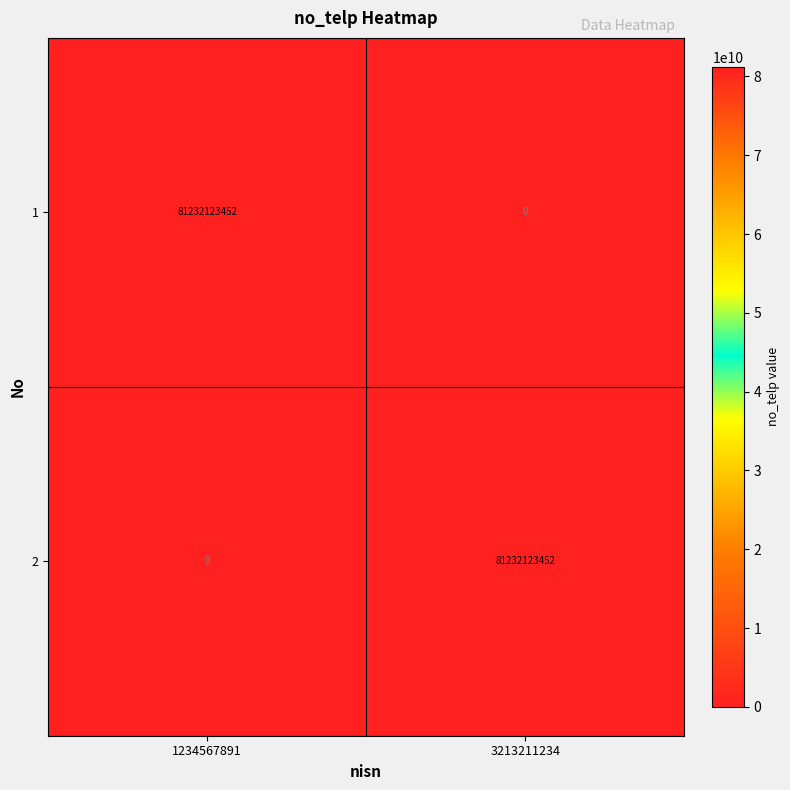

What is the approximate value of 1 at 1234567891, to the nearest 10?

81232123450